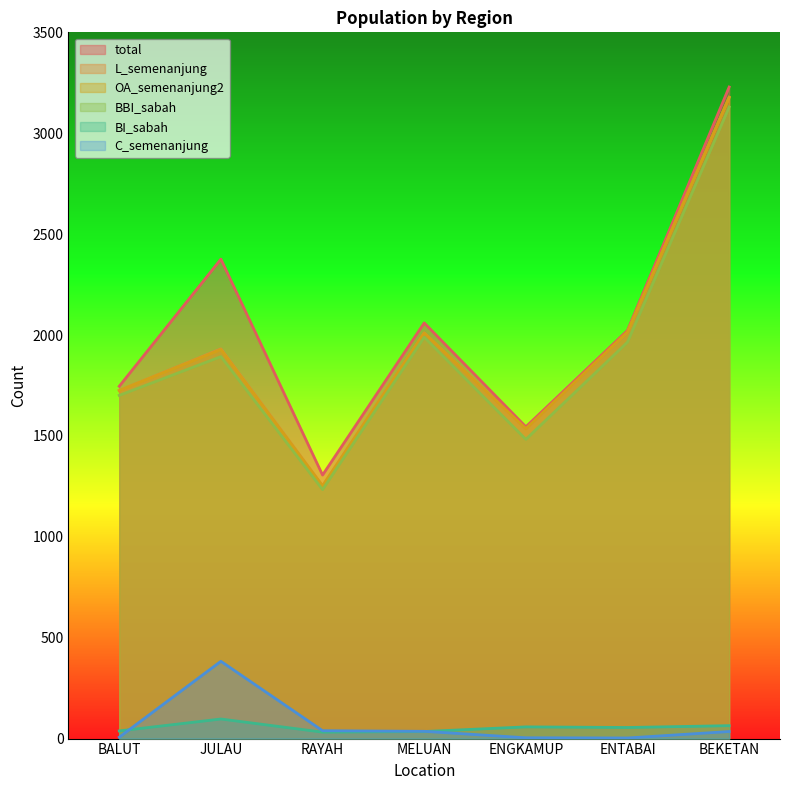

True or false: BI_sabah and L_semenanjung intersect in this chart.

False